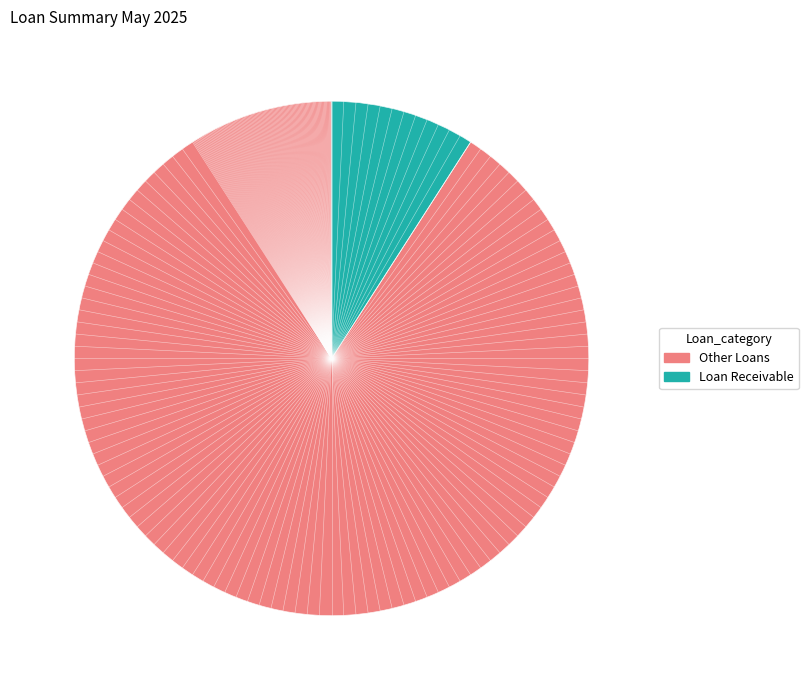

Is it true that Loan Receivable is 14% of the pie?

False